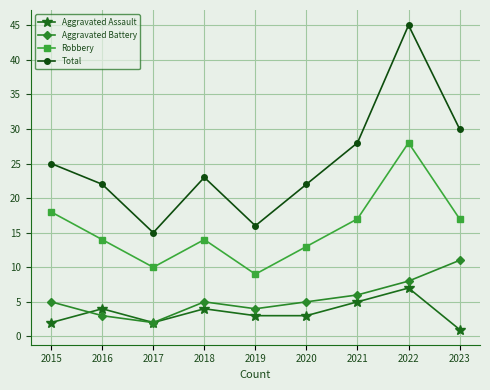

In Aggravated Battery, how many points are lower than both neighbors (excluding endpoints)?

2